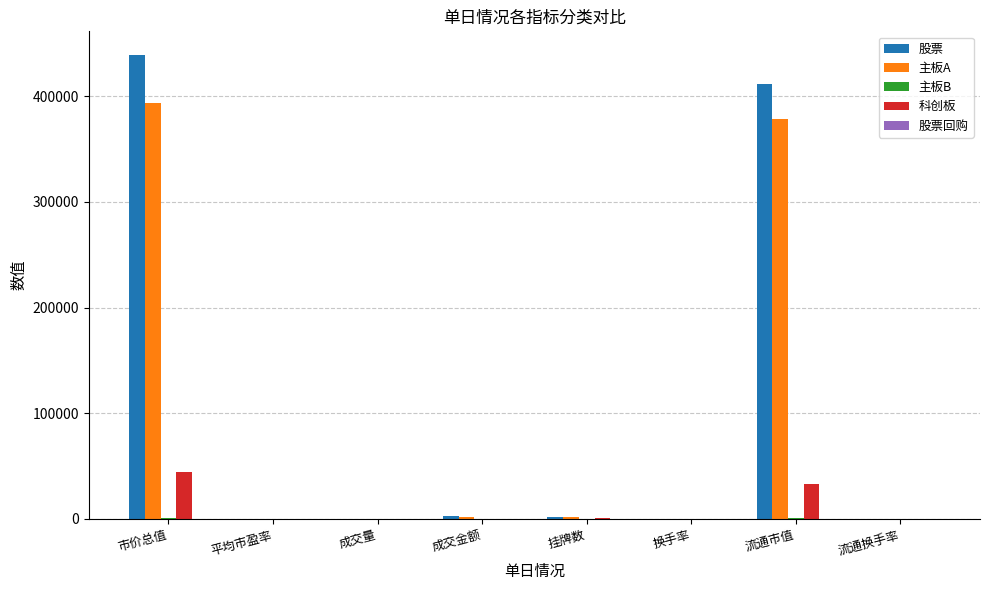

Which series has the largest total across all categories?

股票